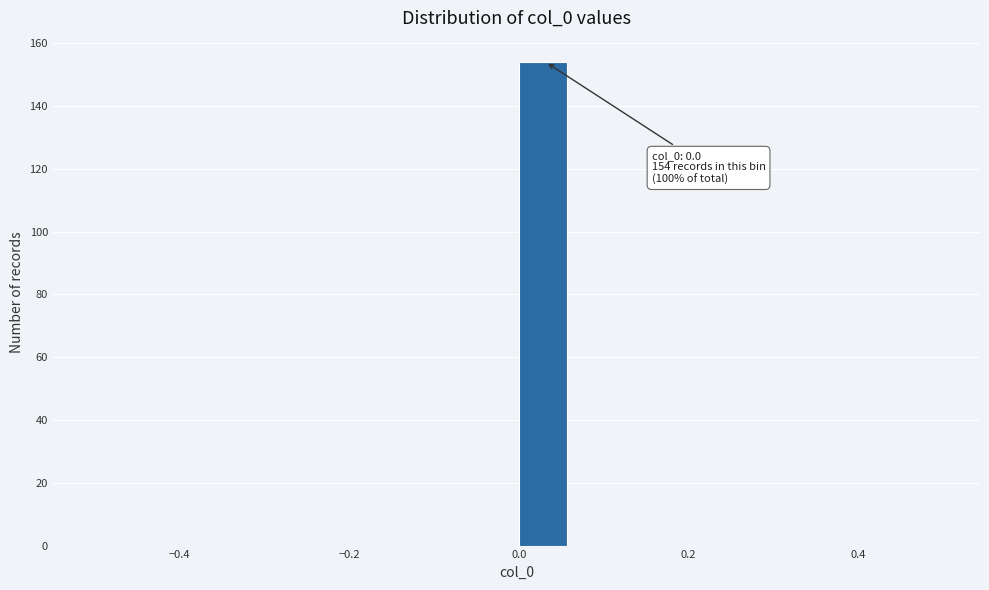

Around what value on the x-axis is the tallest bar? Give the approximate position of its centre, as read against the axis.

0.02